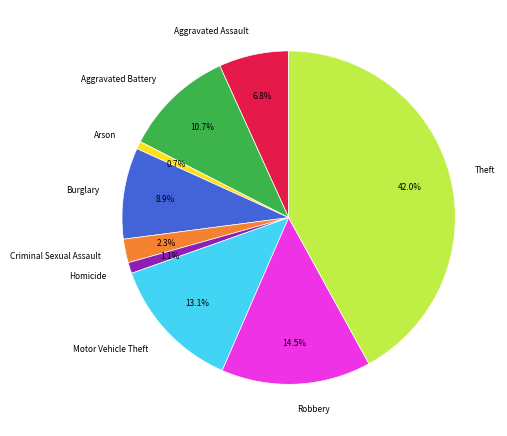

To the nearest percent, what is the combined percentage of Homicide and Aggravated Battery?

12%